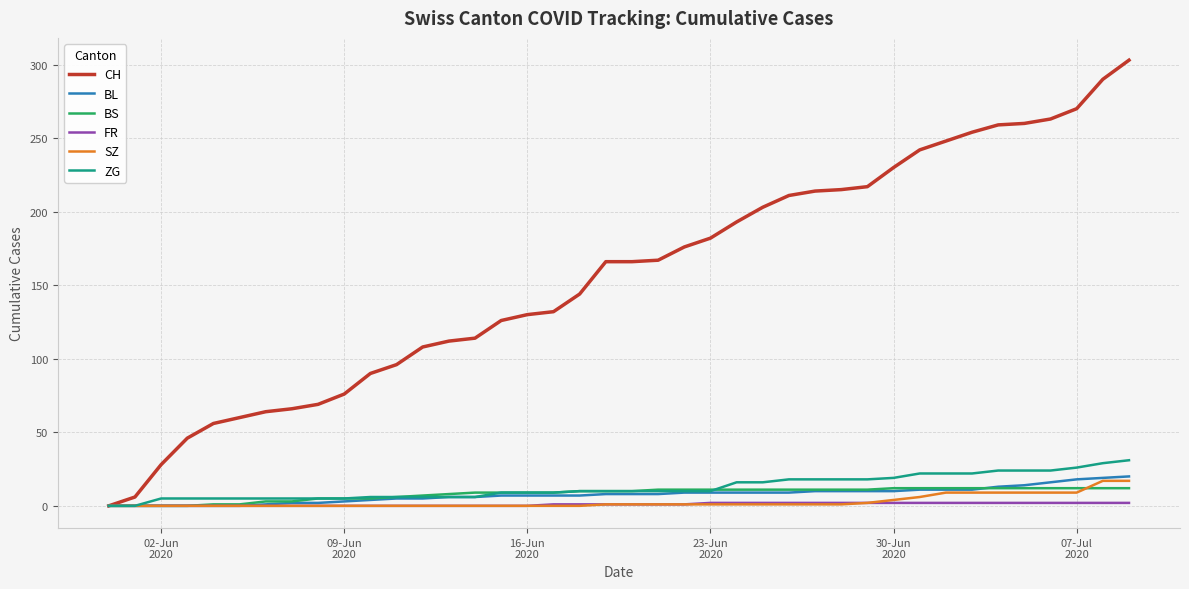

True or false: BS and SZ cross at least once.

True